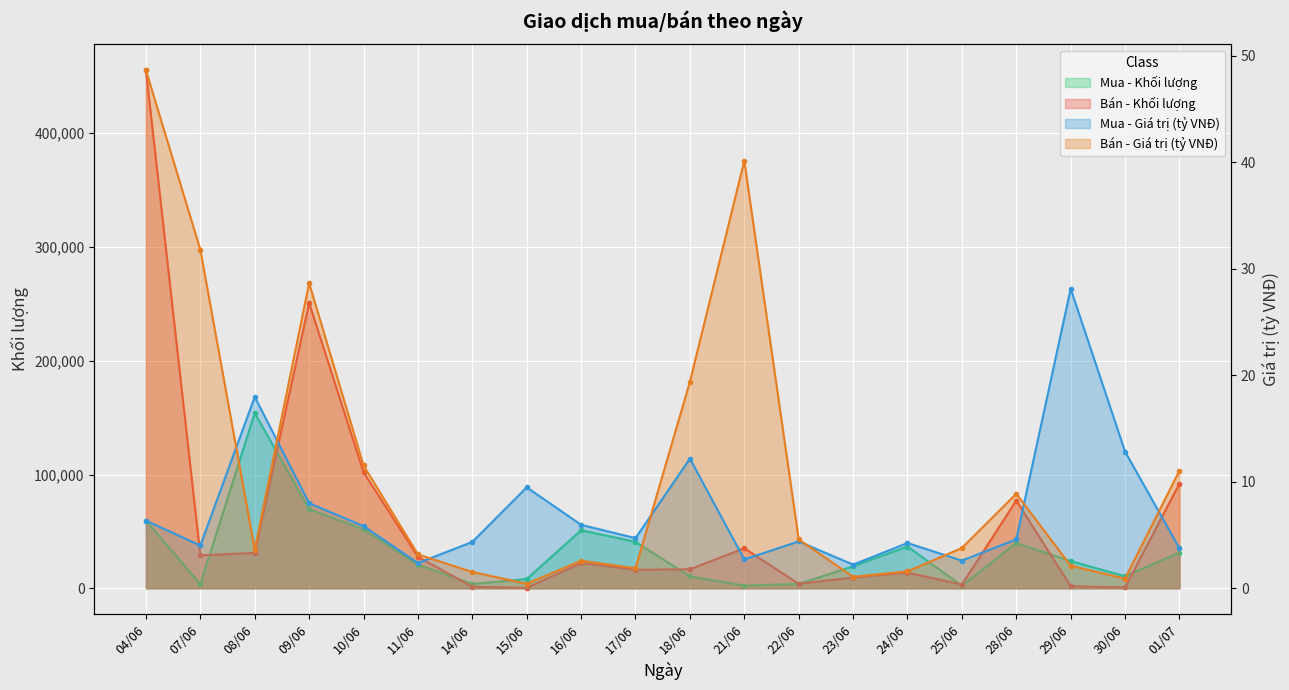

What is the value of the Bán - Khối lượng point at the 4th from the left?

250900.0